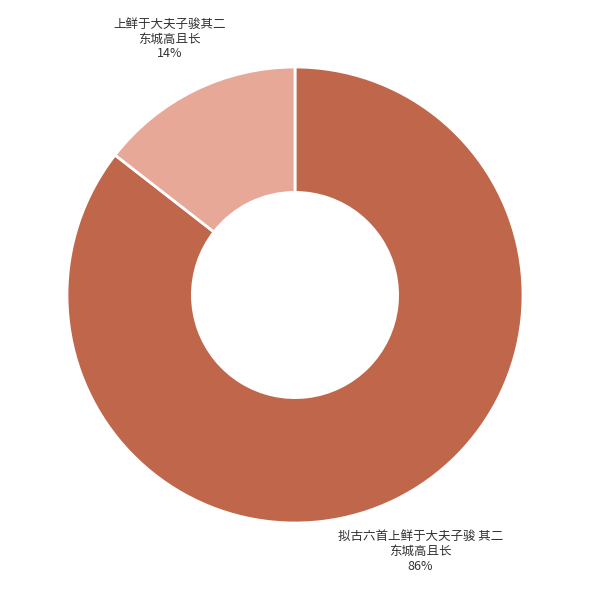

To the nearest percent, what is the average slice percentage?

50%